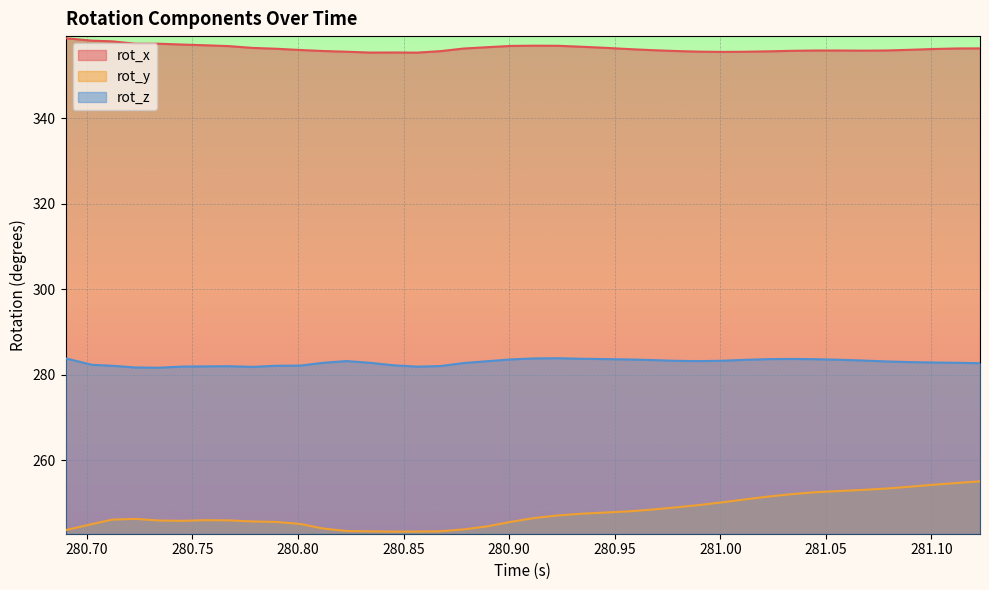

What is the total value across all series at 280.8673?

881.1